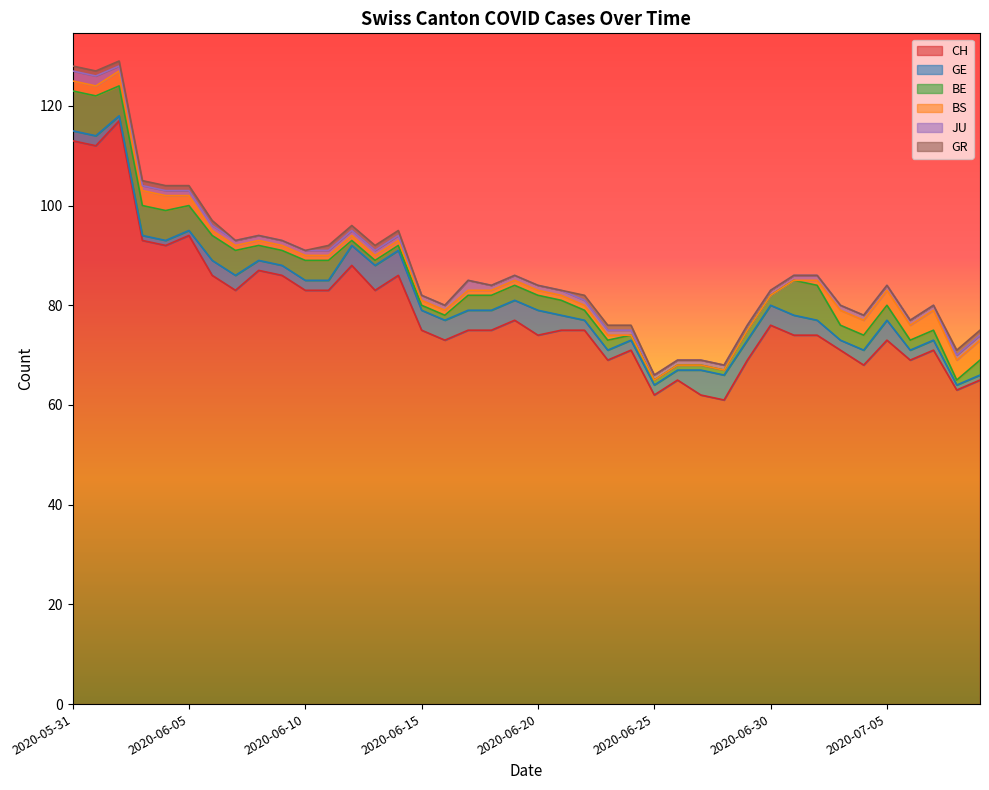

What is the difference between the BS values at 2020-07-06 and 2020-06-10?

2